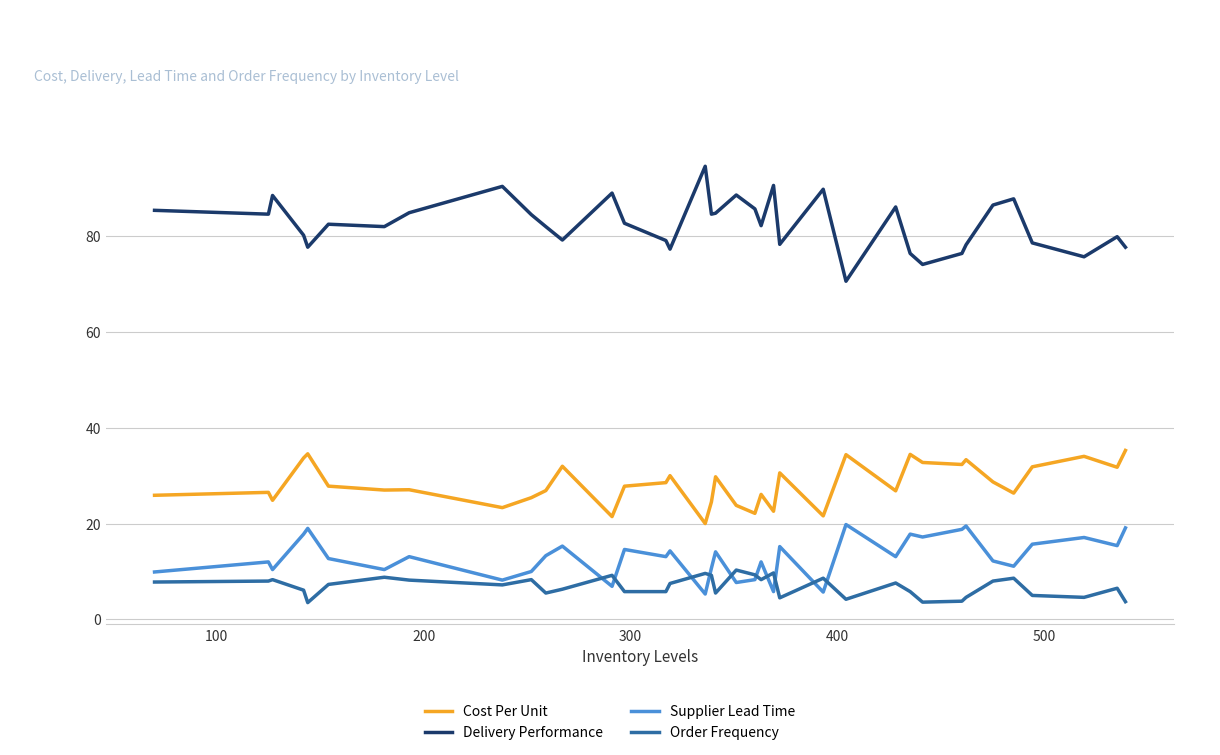

Which series has the largest total across all categories?

Delivery Performance